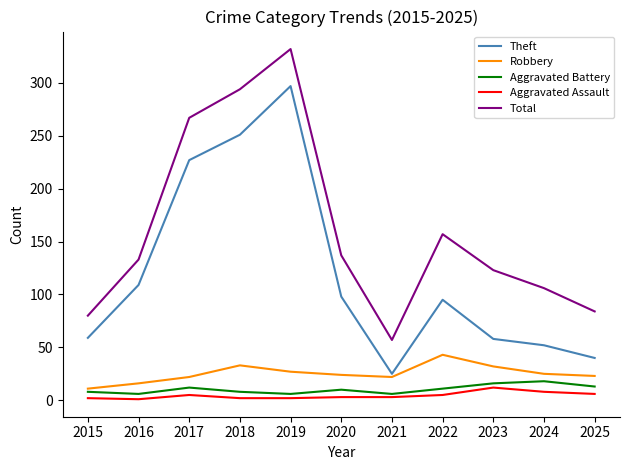

What is the sum of the Aggravated Battery values at 2018 and 2024?

26